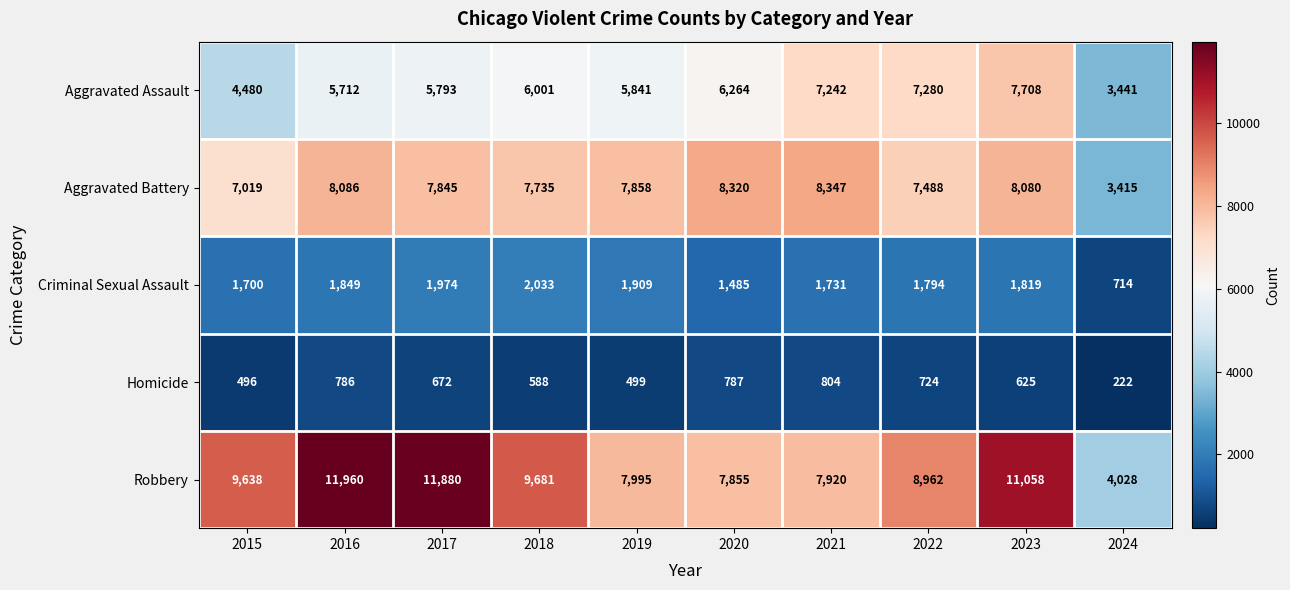

What is the lowest value of the Aggravated Battery series?

3415